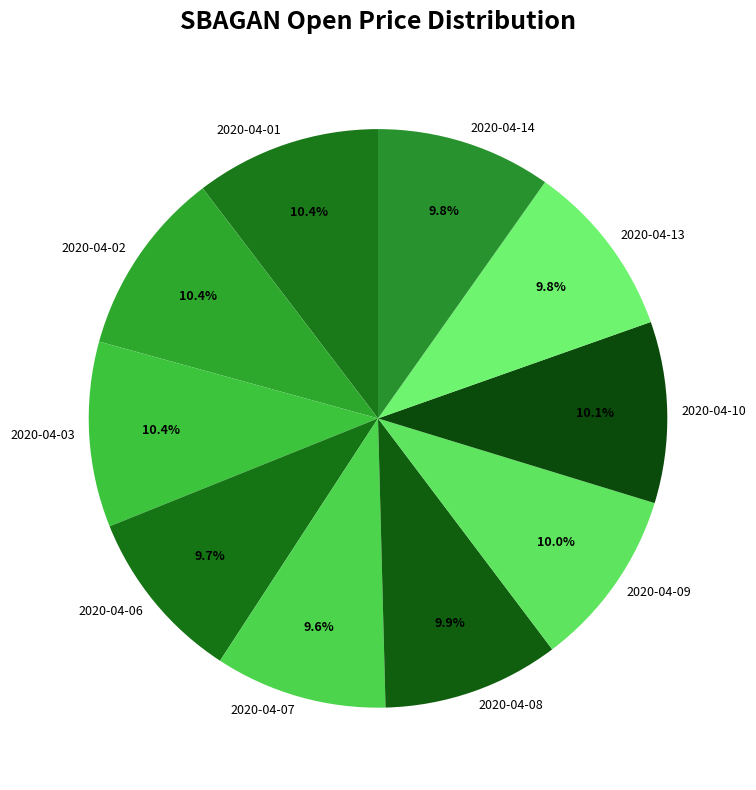

The 2020-04-13 slice represents 10% of the pie. True or false?

True